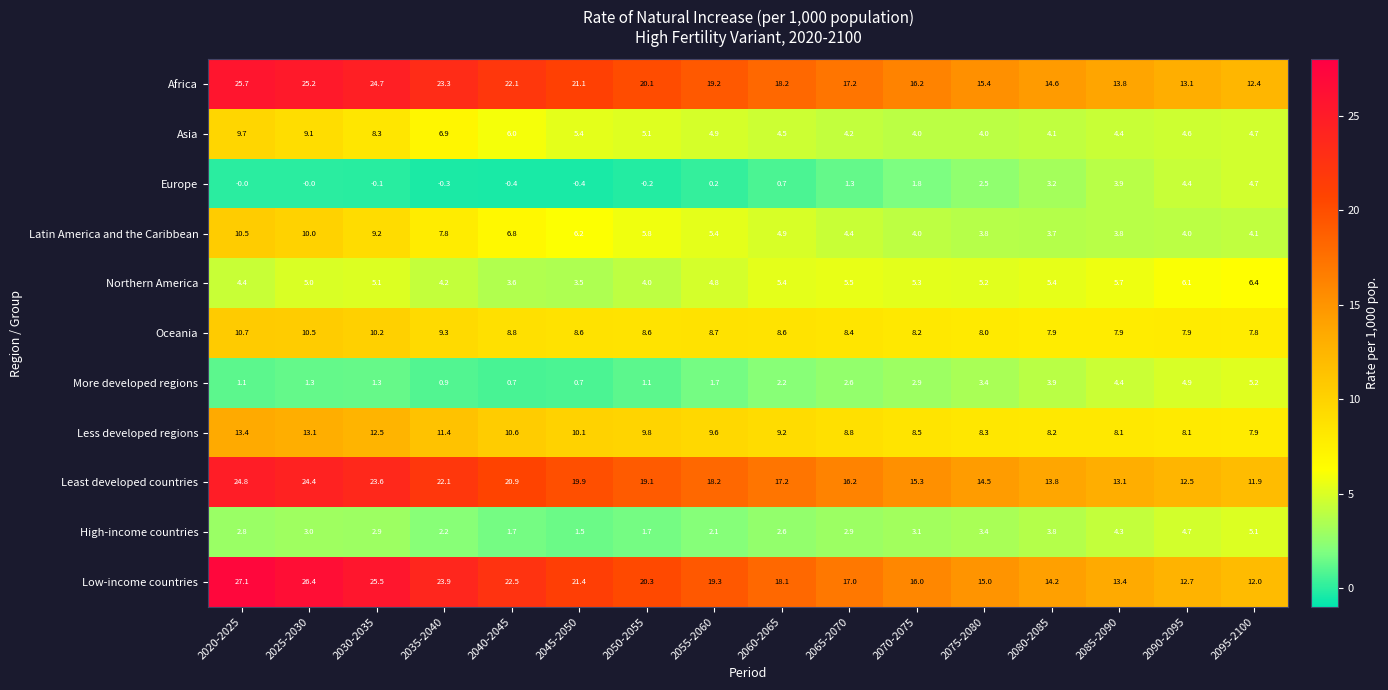

What is the greatest value displayed?

27.1